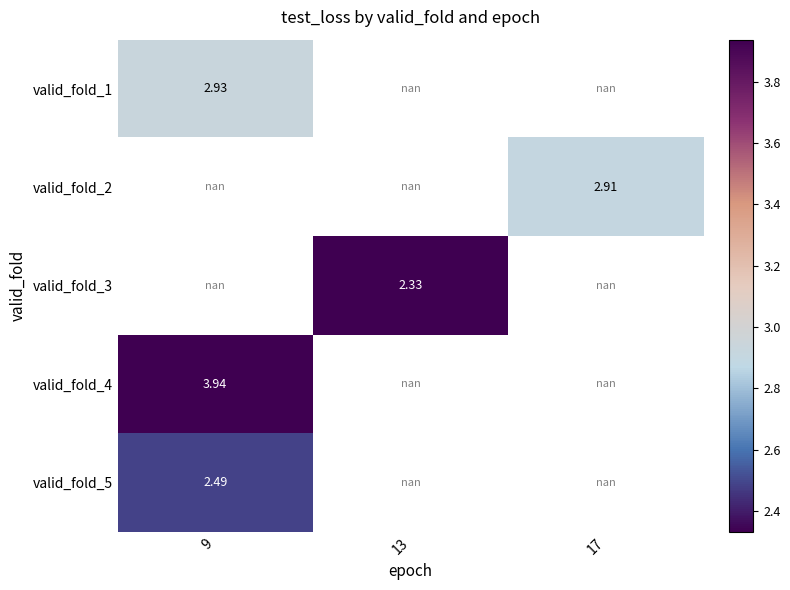

Count the number of data series in this chart.

5